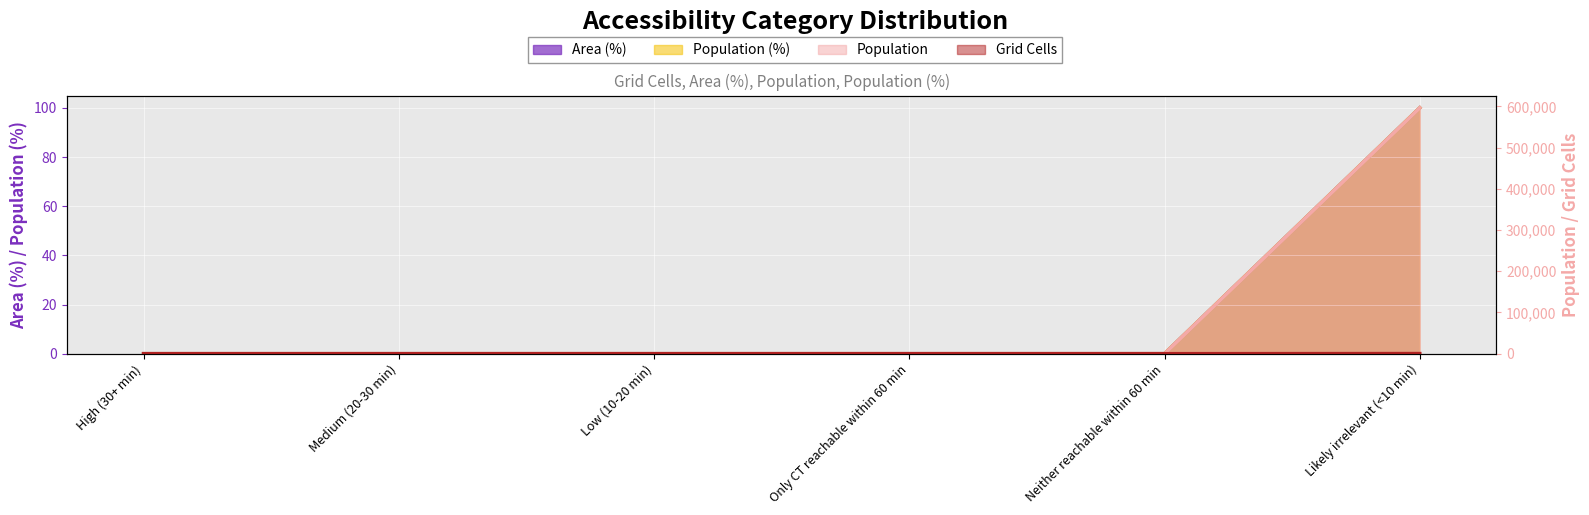

True or false: Population (%) and Area (%) intersect in this chart.

False